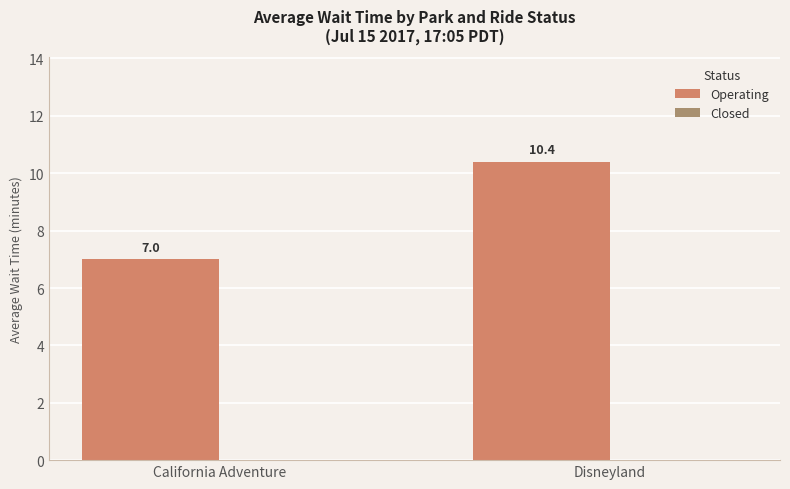

What is the ratio of the value at Disneyland to the value at California Adventure?

1.5